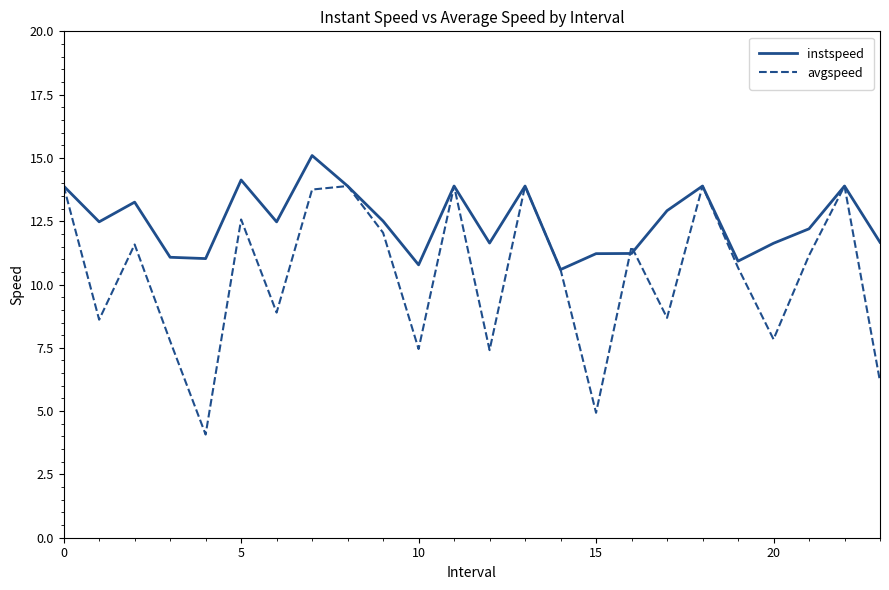

What is the lowest value of the instspeed series?

10.6